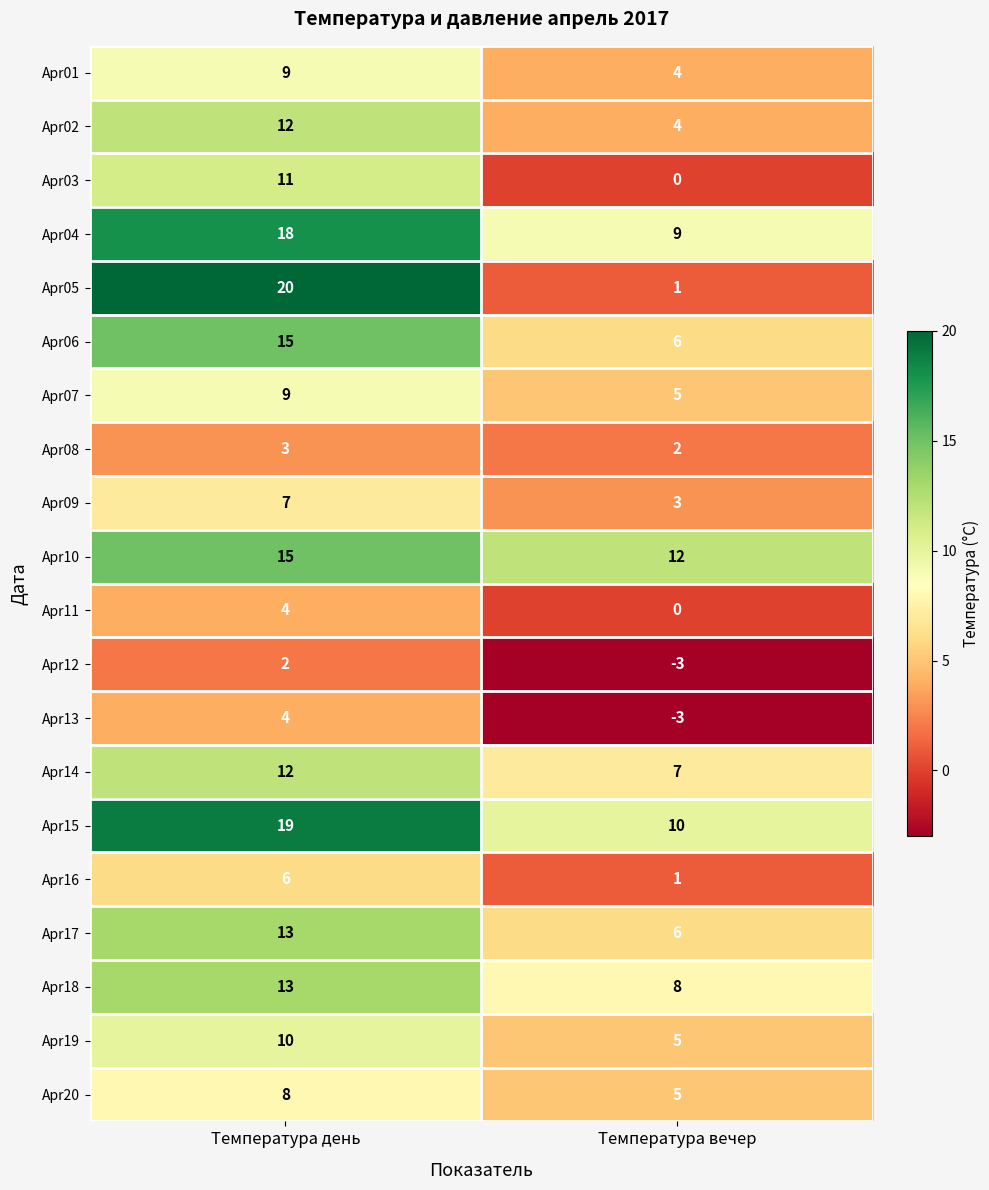

Count the number of categories in the chart.

2